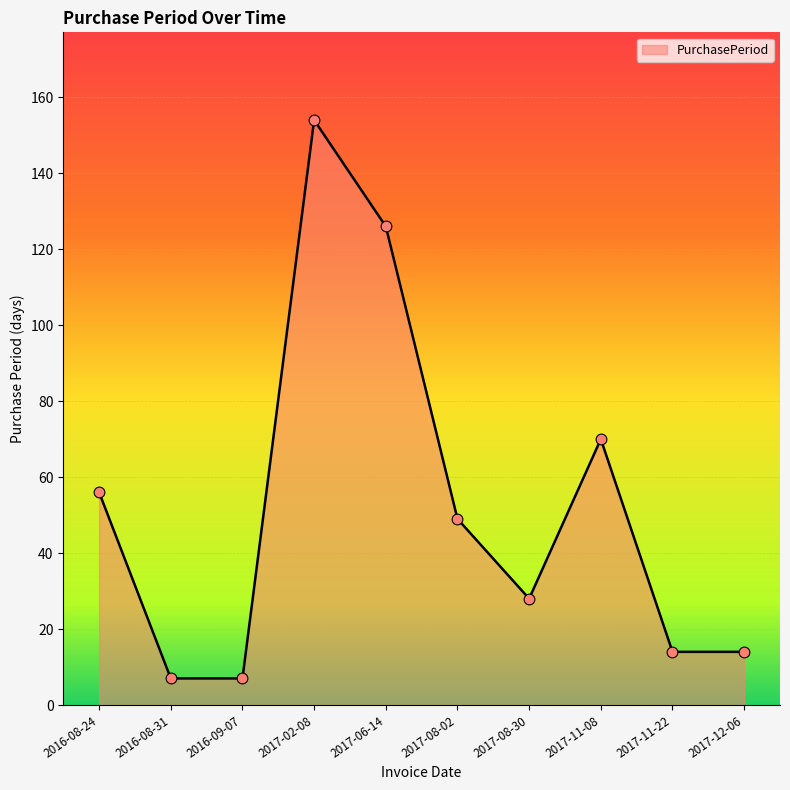

Approximately how many times larger is the value at 2017-12-06 compared to 2017-06-14?

0.1